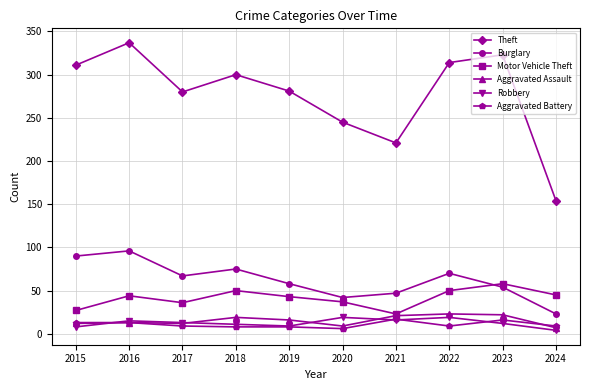

At which category is the sum across all series the highest?

2016